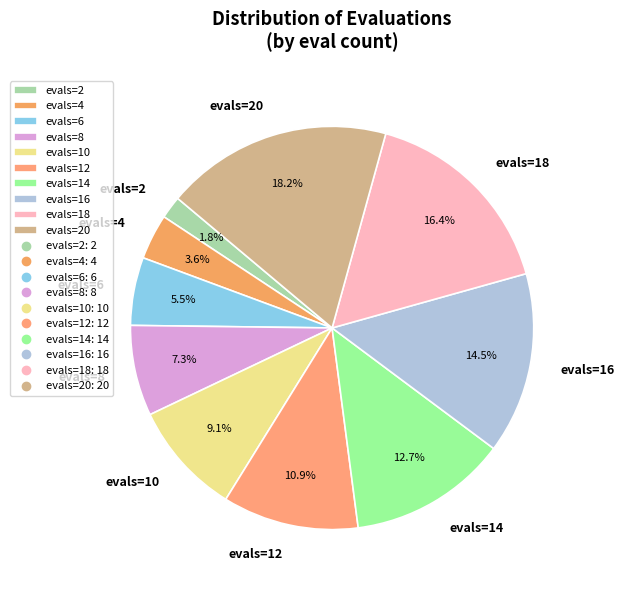

Between evals=14 and evals=20, which is larger?

evals=20